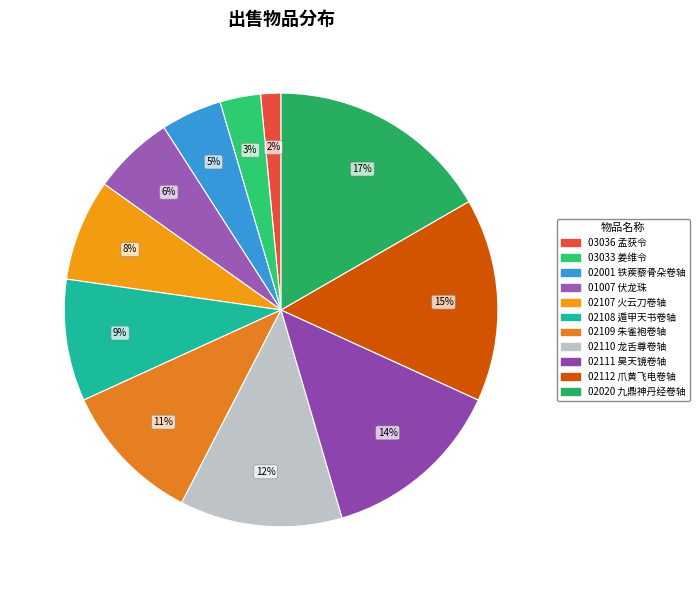

Which slice is the largest?

九鼎神丹经卷轴